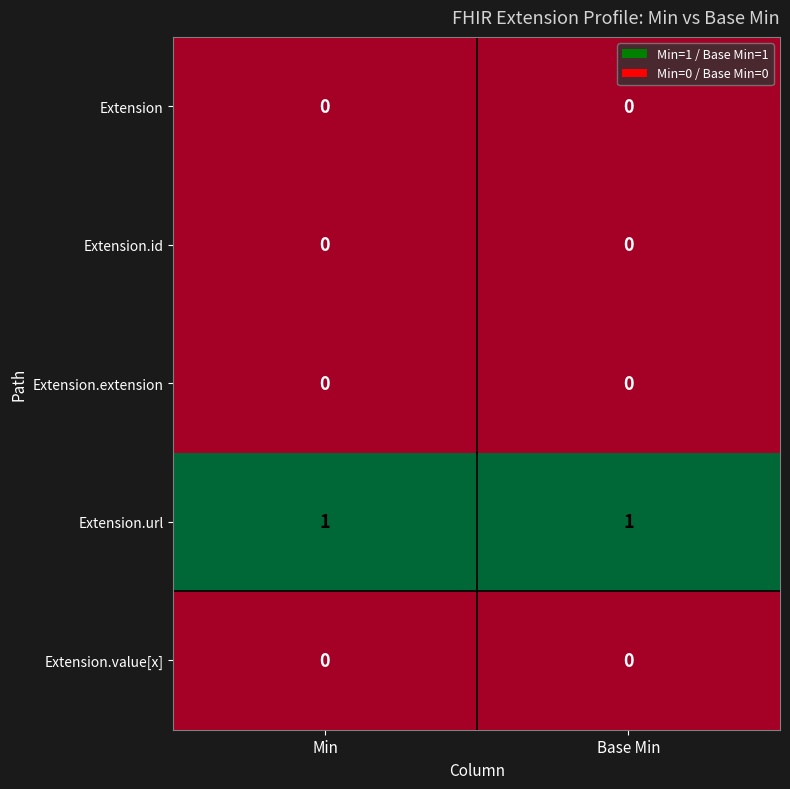

Which series has the largest total across all categories?

Extension.url